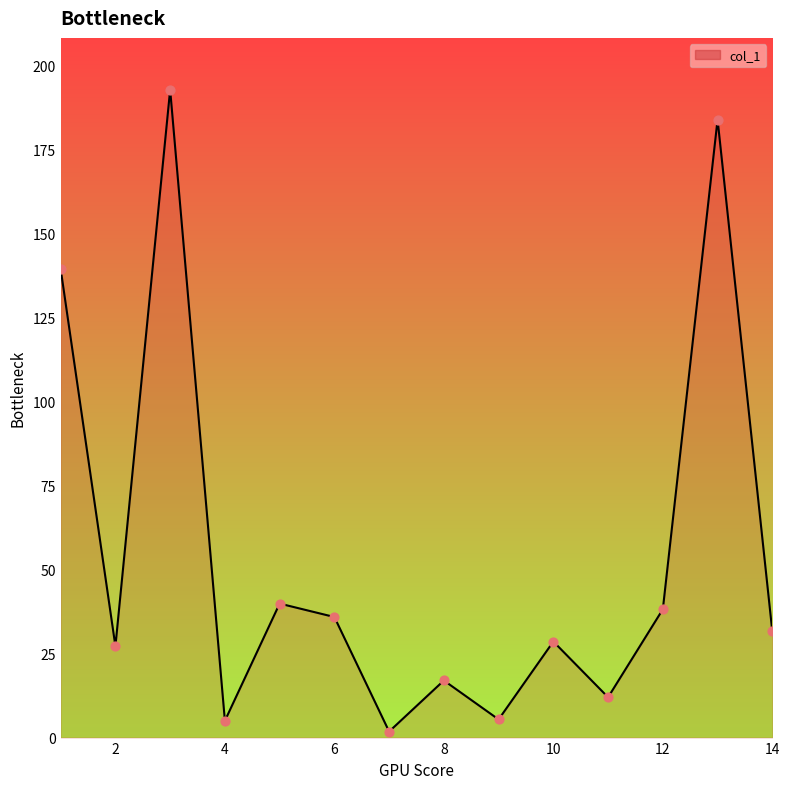

What is the difference between the maximum and minimum values?

191.1